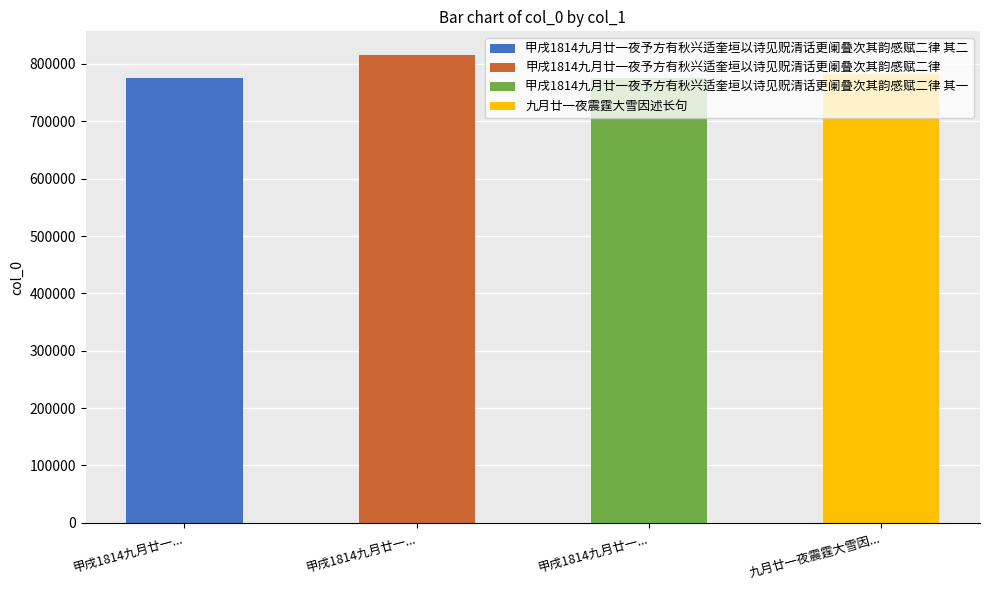

What is the sum of the values at 甲戌1814九月廿一夜予方有秋兴适奎垣以诗见贶清话更阑叠次其韵感赋二律 and 甲戌1814九月廿一夜予方有秋兴适奎垣以诗见贶清话更阑叠次其韵感赋二律 其一?

1591119